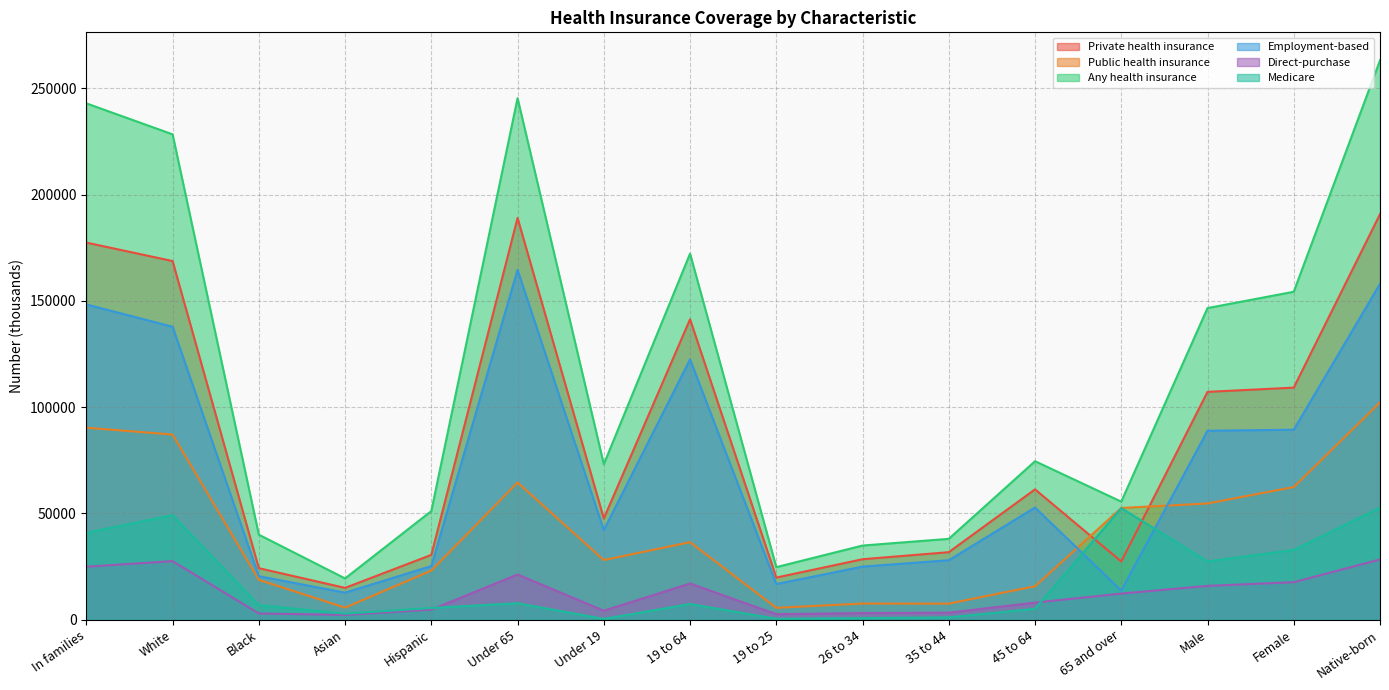

What is the total value across all series at Native-born?

795237